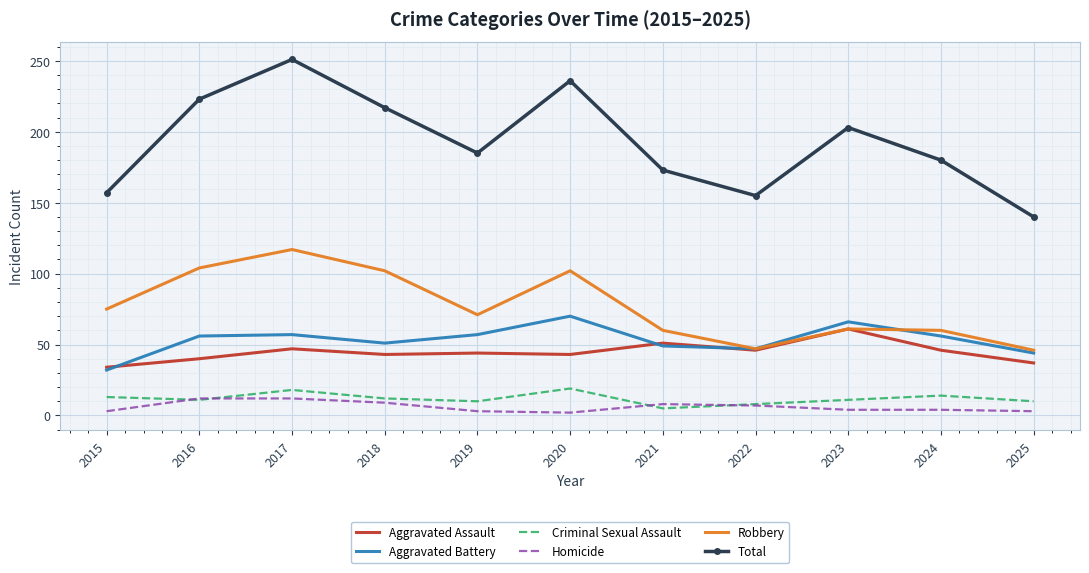

Which series changed the most between 2023 and 2024?

Total